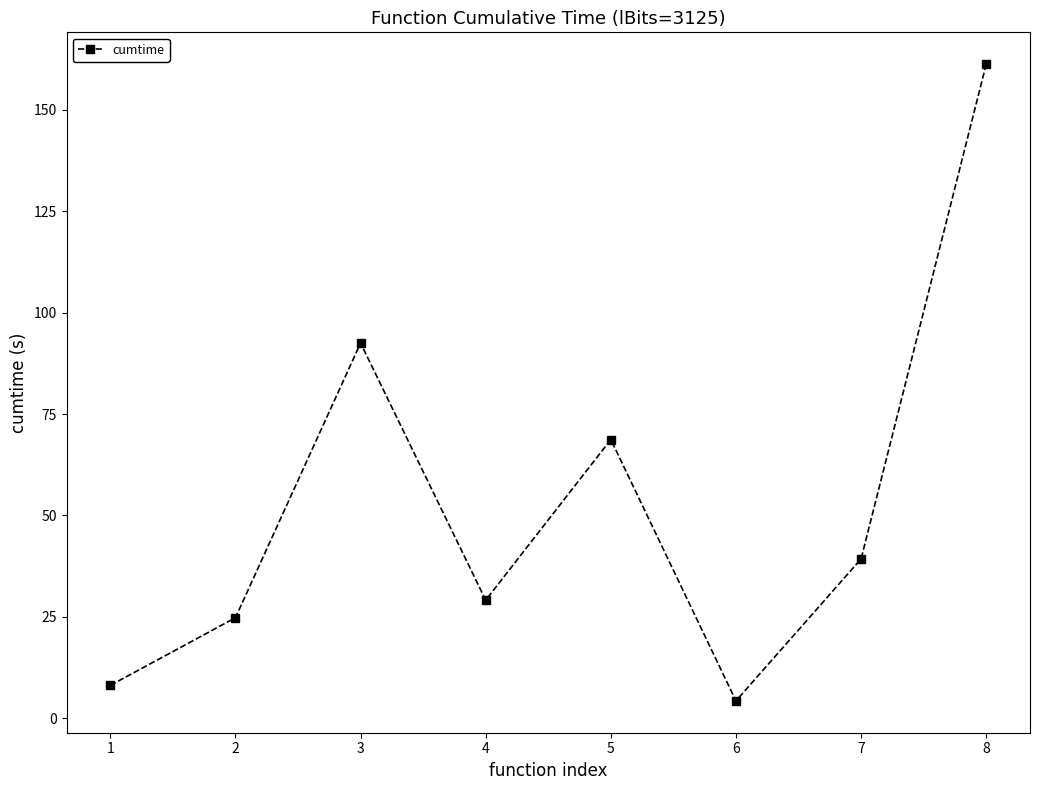

Approximately how many times larger is the value at 6 compared to 7?

0.1